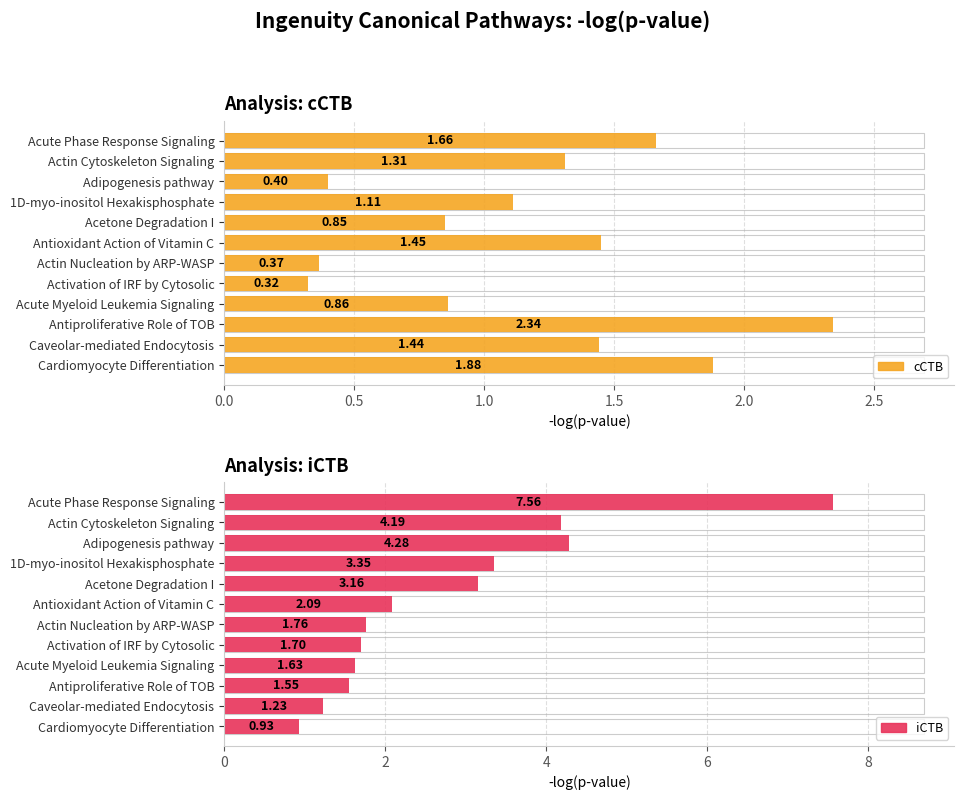

How many values in the cCTB series are below 1?

5